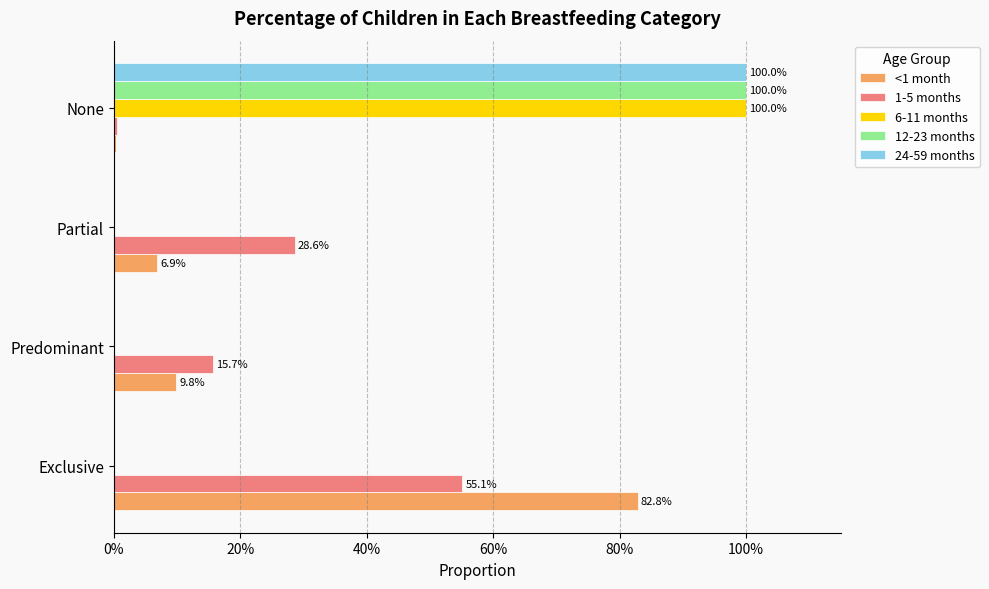

What are all the series names shown in the legend?

<1 month, 1-5 months, 6-11 months, 12-23 months, 24-59 months